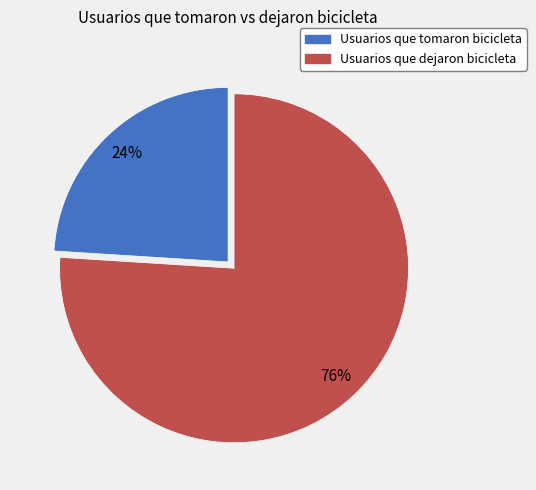

Is it true that Usuarios que dejaron bicicleta is 90% of the pie?

False